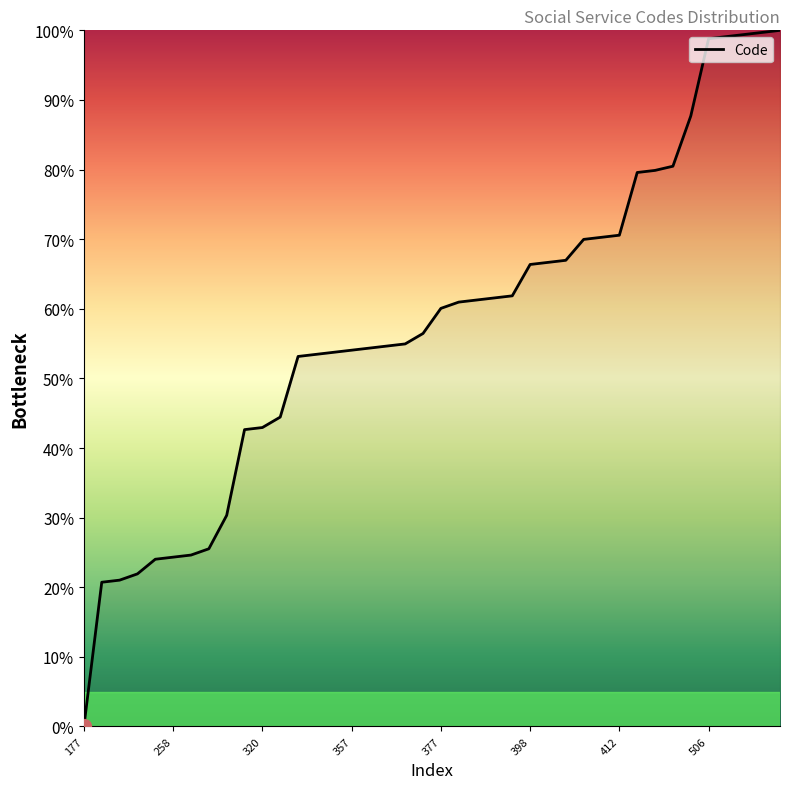

What is the maximum value shown in the chart?

100.0